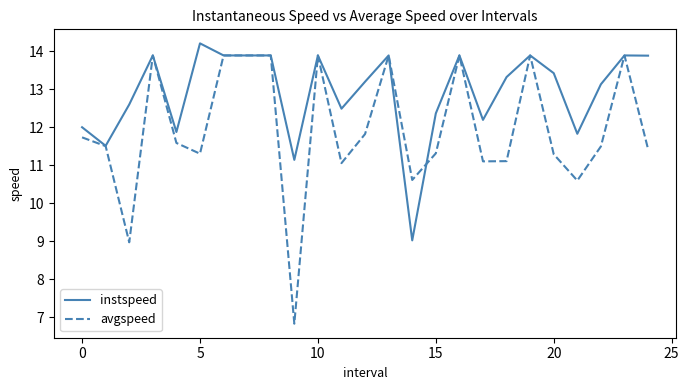

Which series has the largest total across all categories?

instspeed